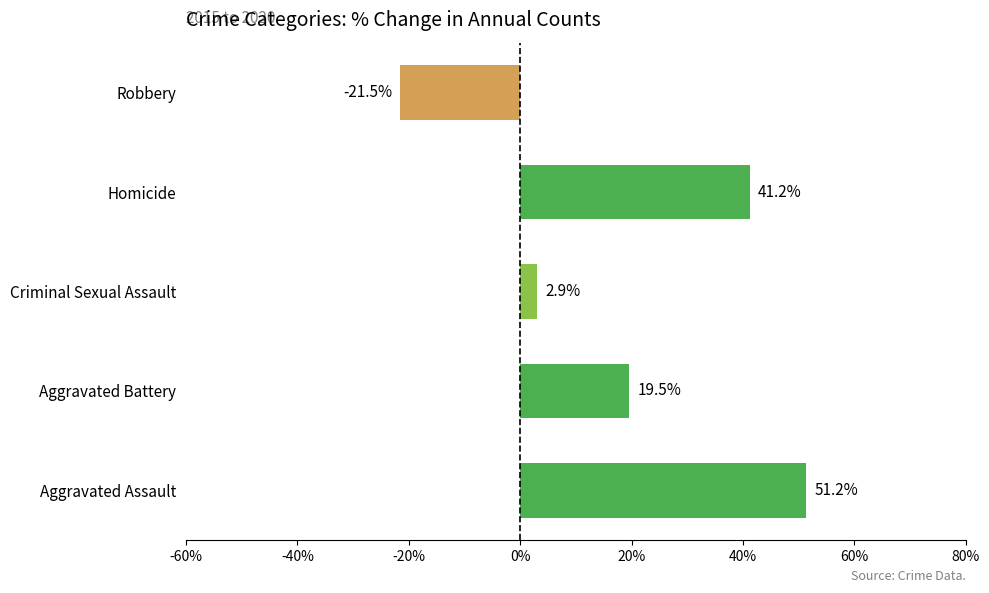

True or false: the data shows 2.9 at Criminal Sexual Assault.

True